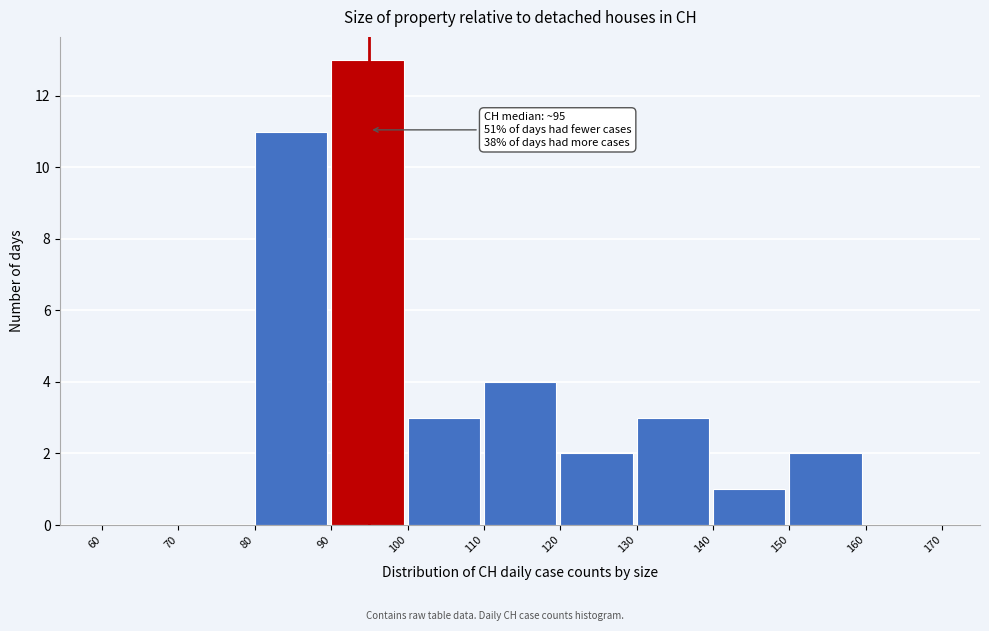

Which range on the x-axis has the tallest bar?

90 to 100